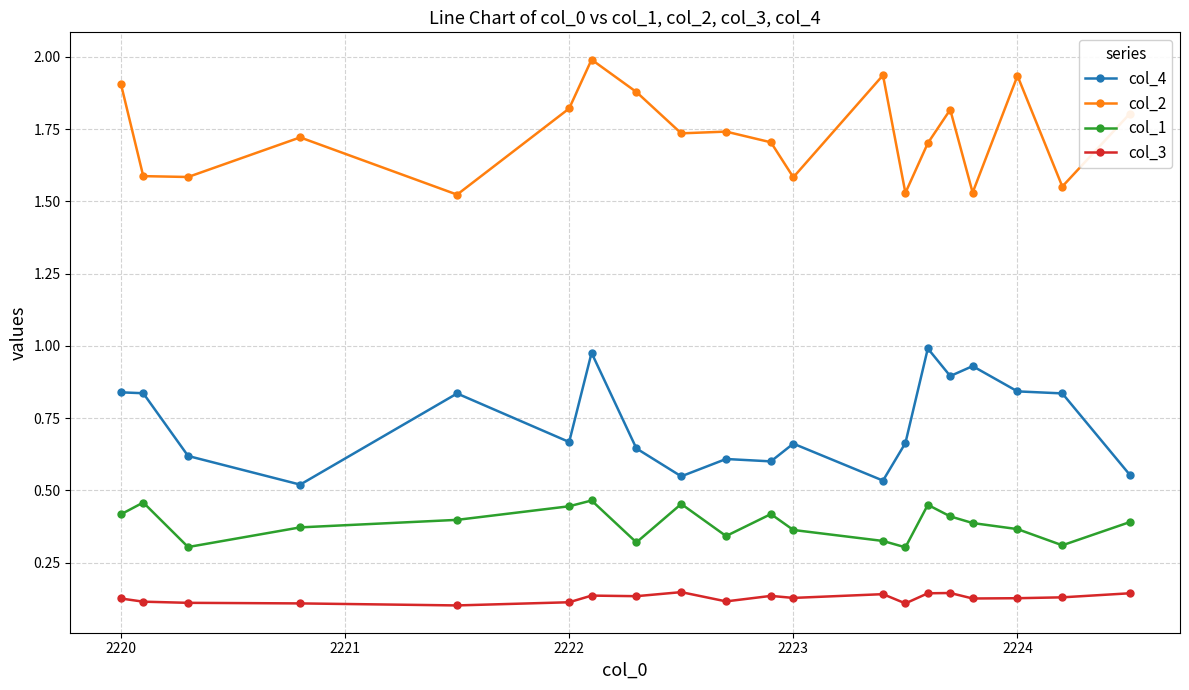

What is the sum of all col_4 values?

14.6